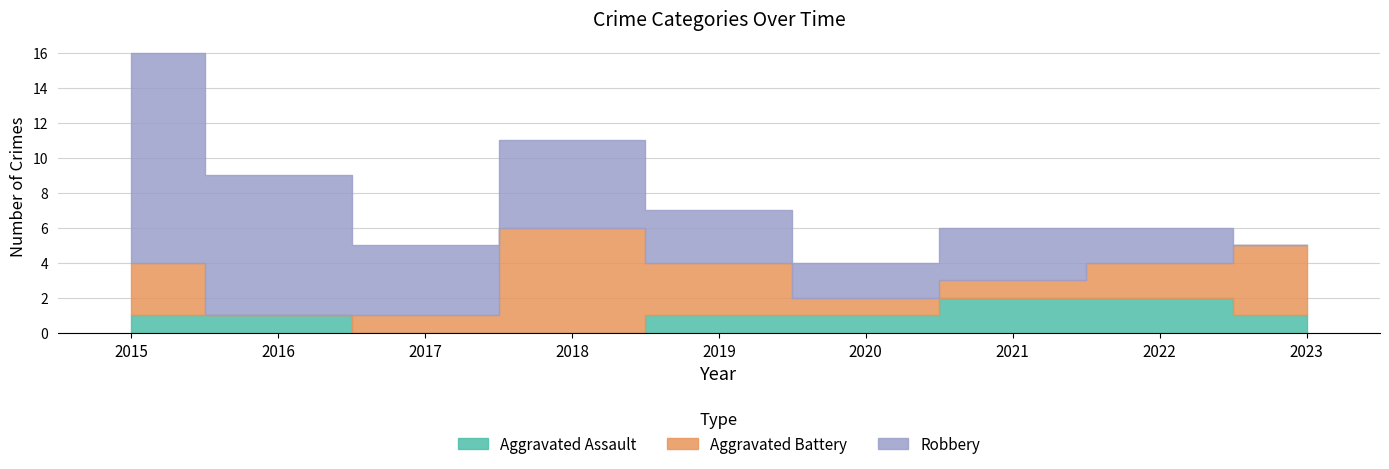

Count the Aggravated Battery values in the range 1 to 3.

6